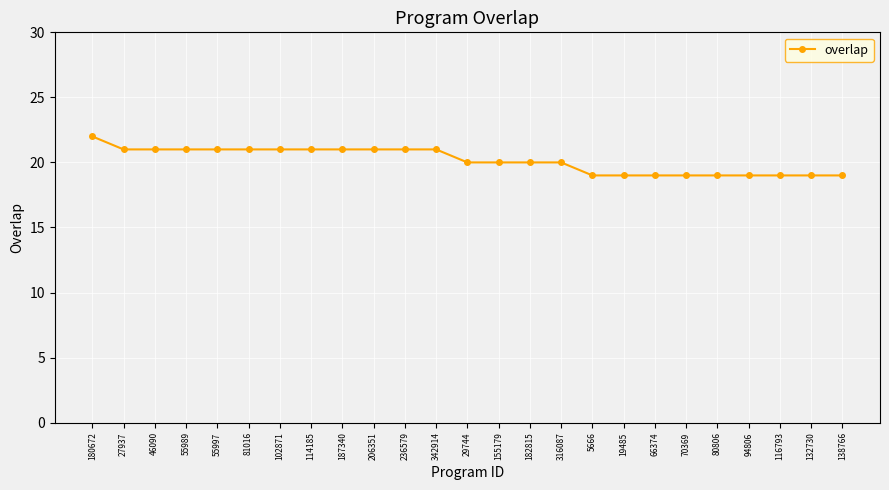

What position from the left is 114185?

8